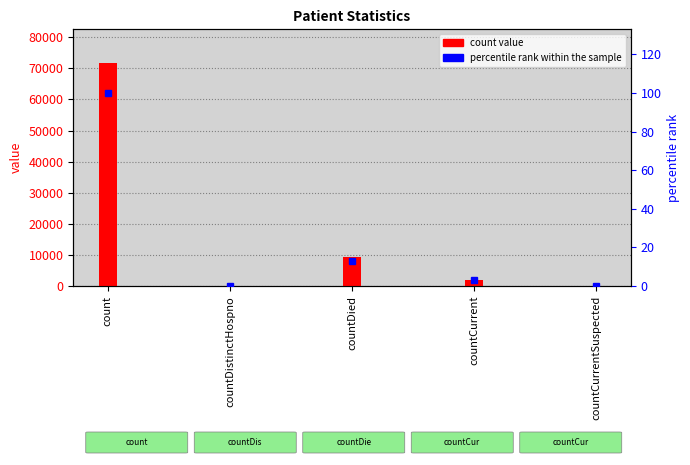

Is it true that count equals 50131.9 at count?

False